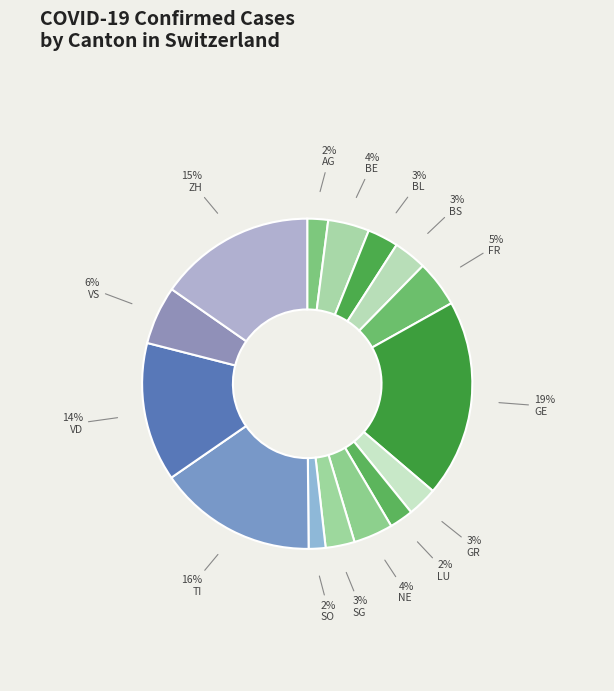

To the nearest percent, what portion does TI represent?

16%